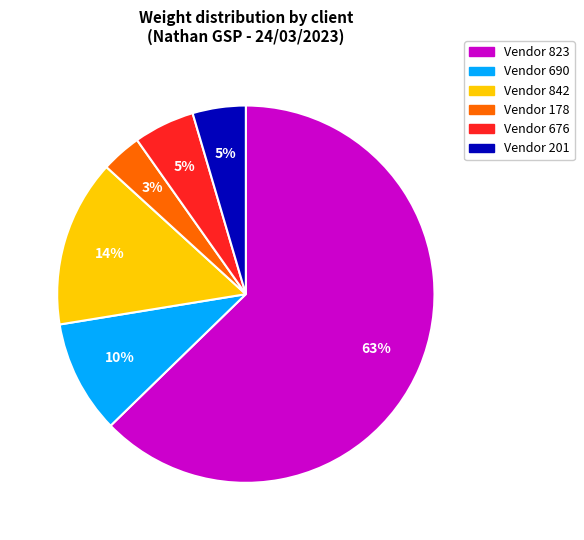

Is there a majority slice in this chart?

Yes